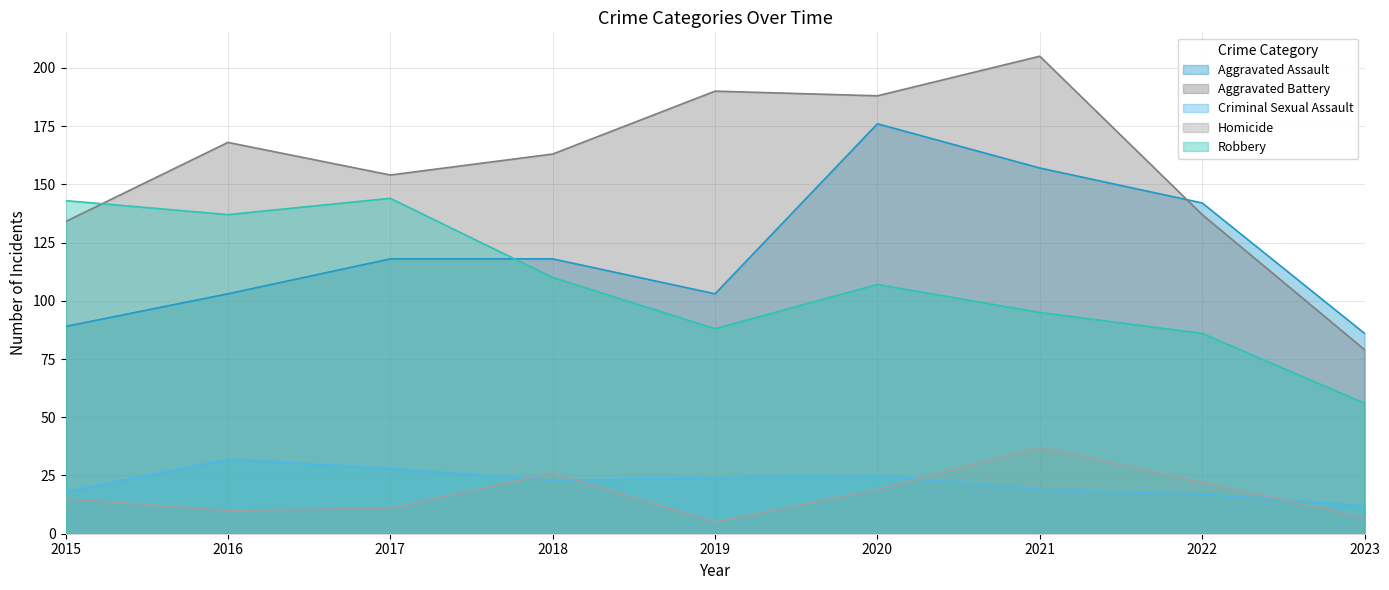

How many interior local valleys does the Aggravated Assault series have?

1